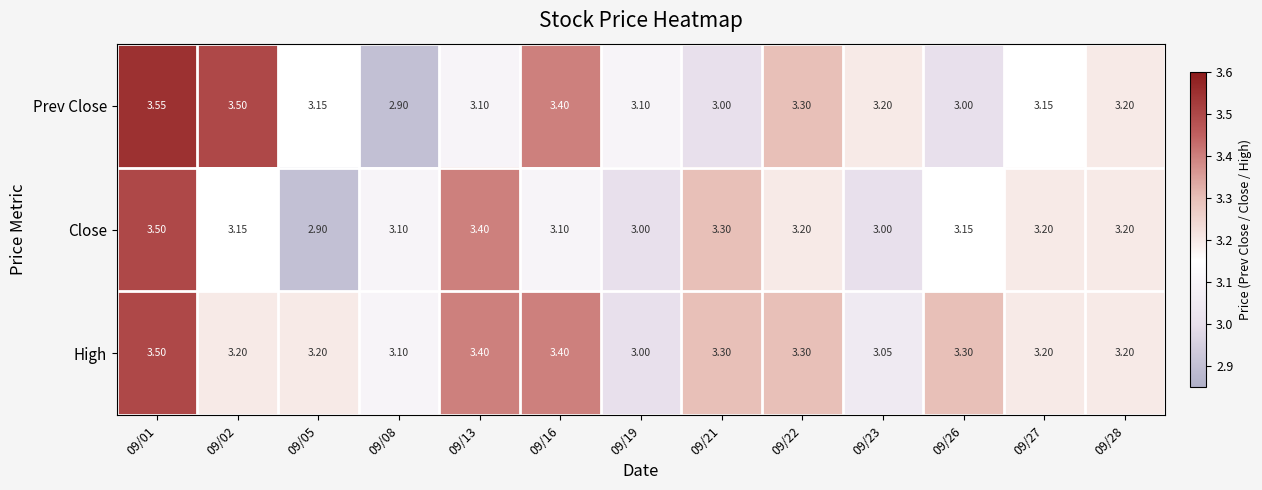

Which series has the widest spread of values?

Prev Close